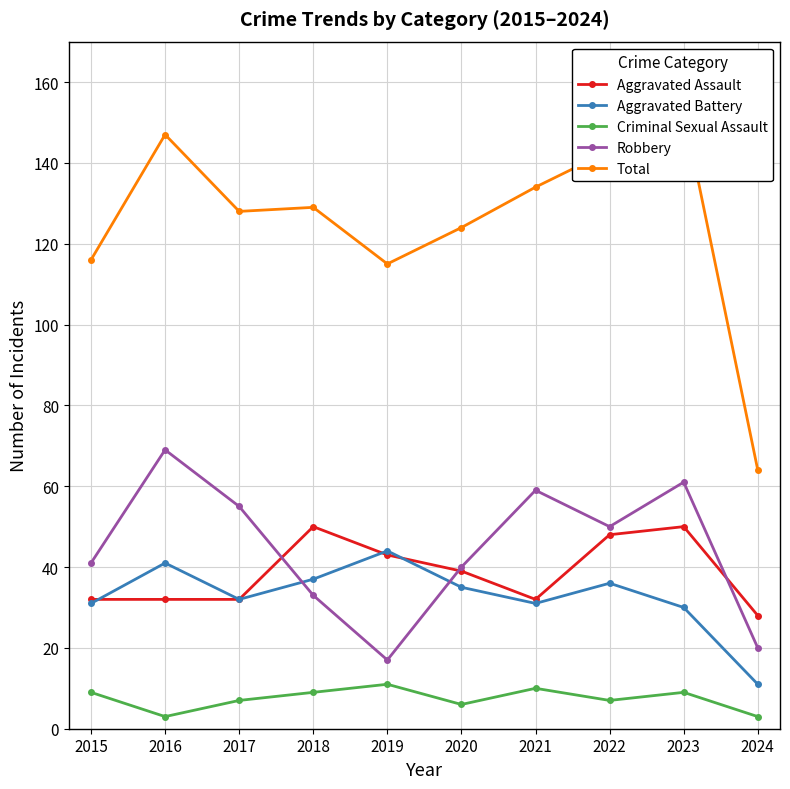

Which series has the largest range (max minus min)?

Total